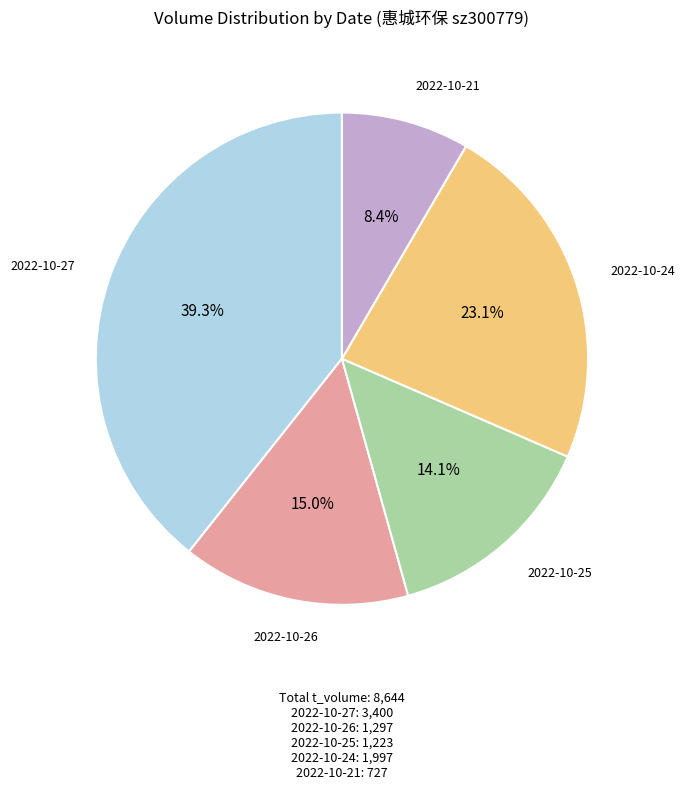

Combined, what portion of the pie is 2022-10-27 and 2022-10-21?

47.7%